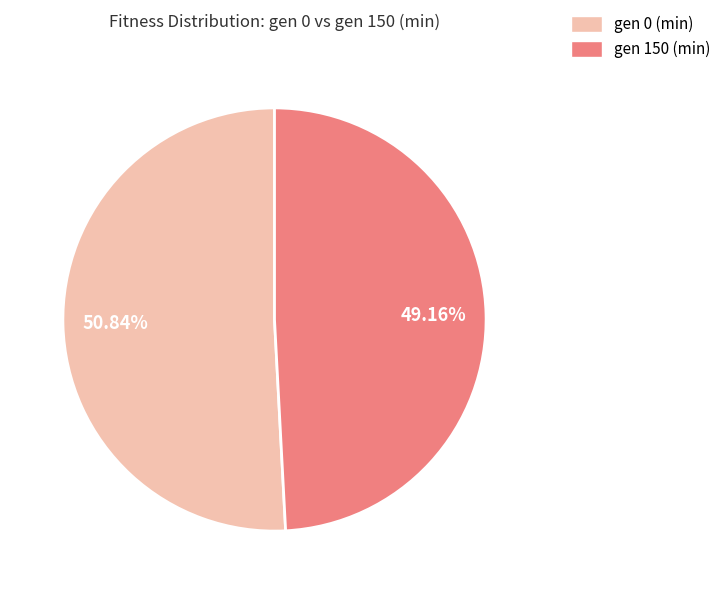

Which slice is the largest?

gen 0